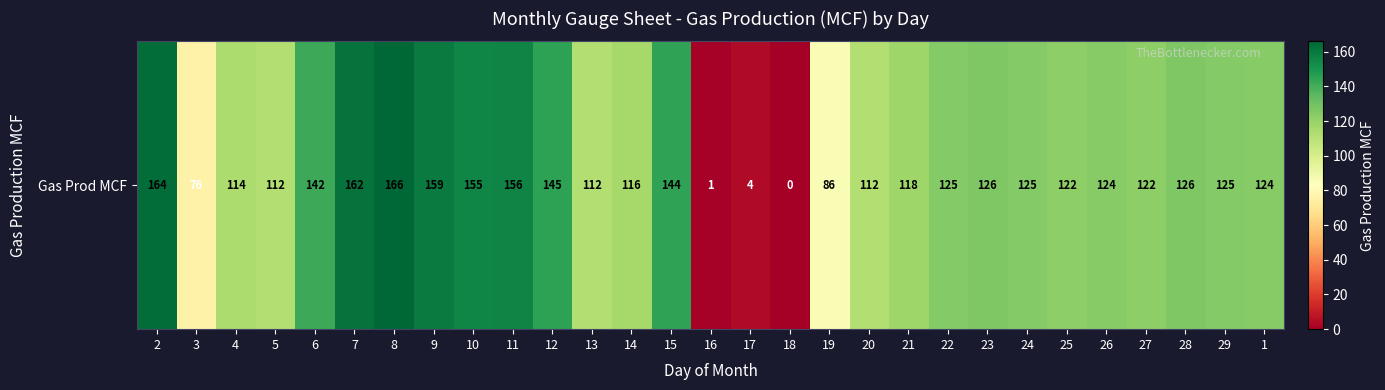

What is the maximum value shown in the chart?

166